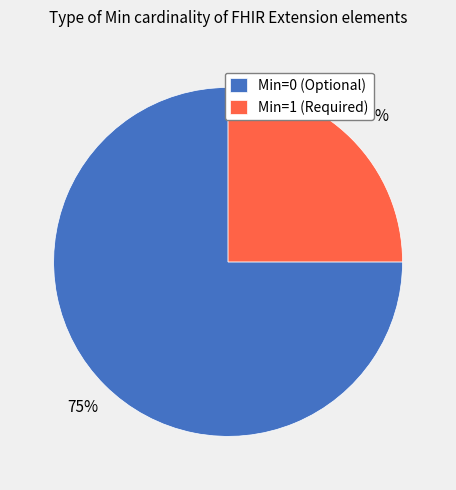

True or false: Min=0 (Optional) accounts for 63% of the total.

False